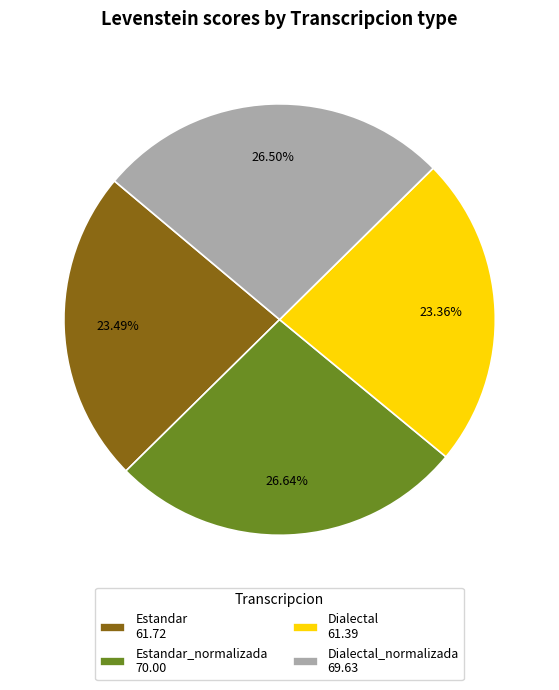

Between Dialectal 61.39 and Dialectal_normalizada 69.63, which is larger?

Dialectal_normalizada 69.63